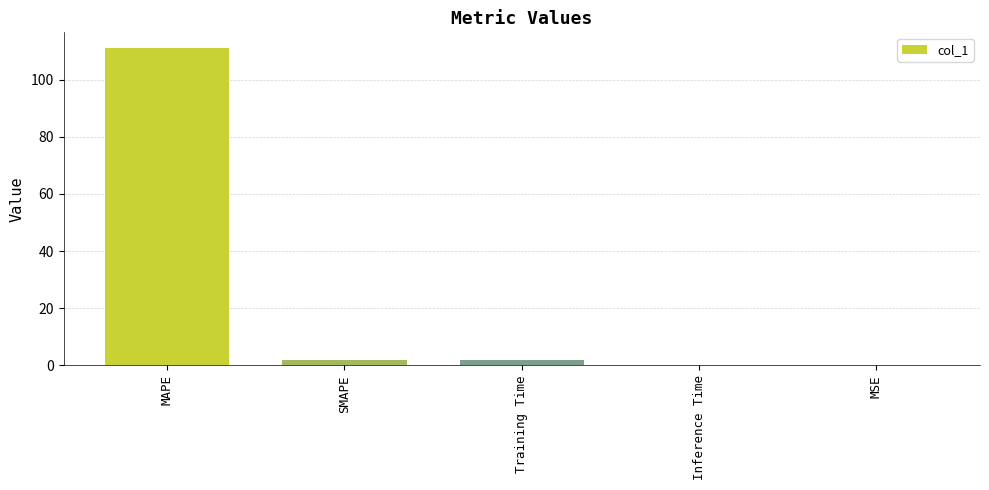

What is the sum of the values at MSE and MAPE?

111.1